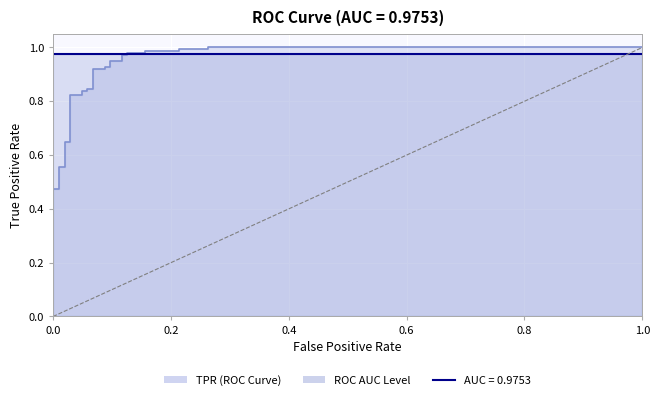

How many lines are shown in the chart?

1